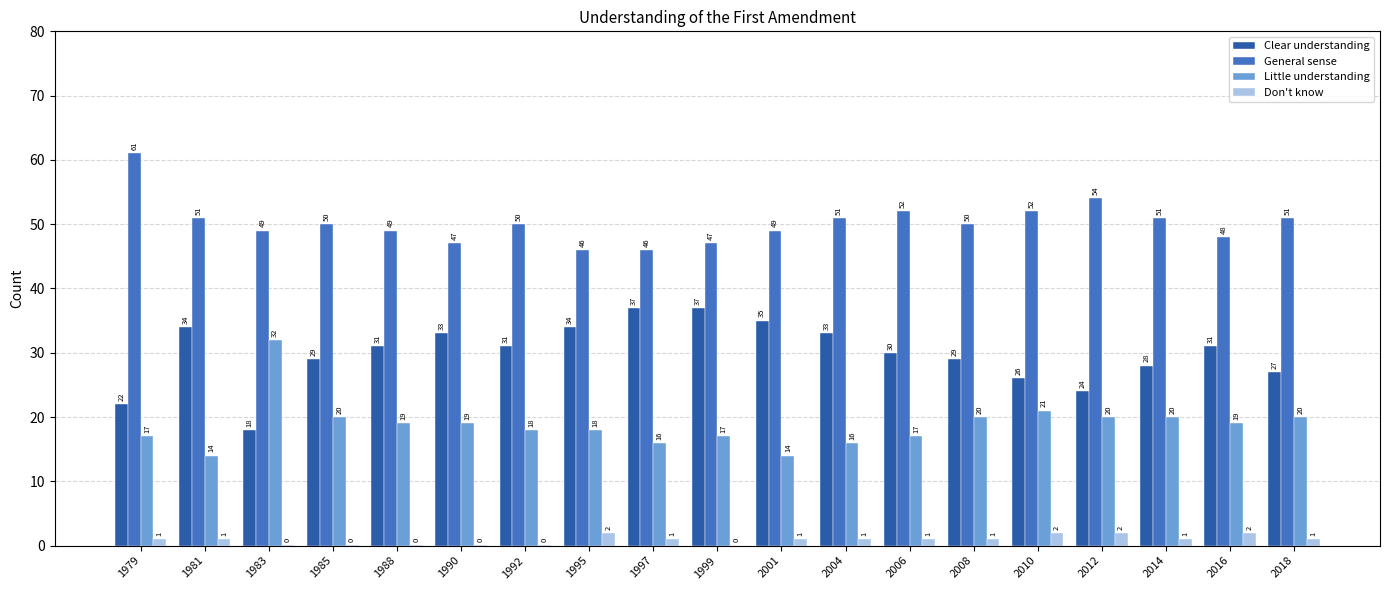

Which category has the highest value across all series?

1979